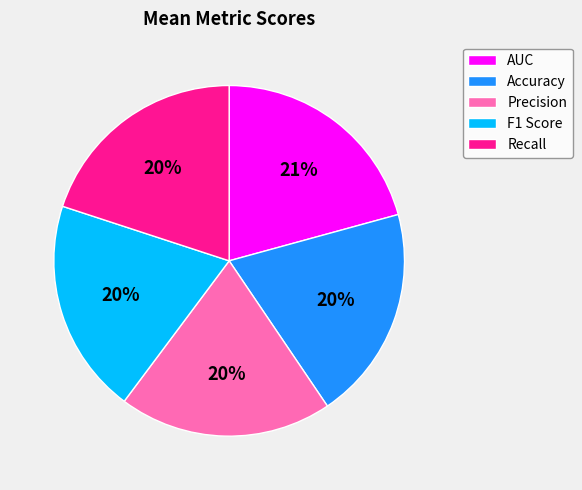

To the nearest percent, what is the combined percentage of Accuracy and AUC?

41%